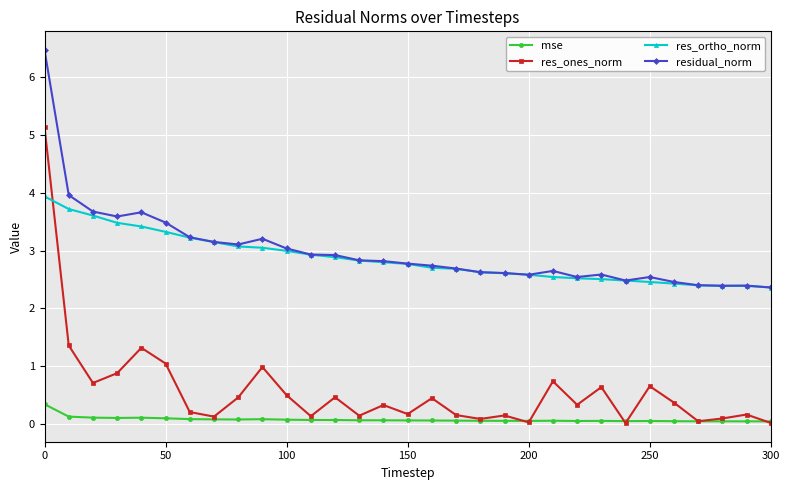

Does the chart display data point markers on the line(s)?

Yes